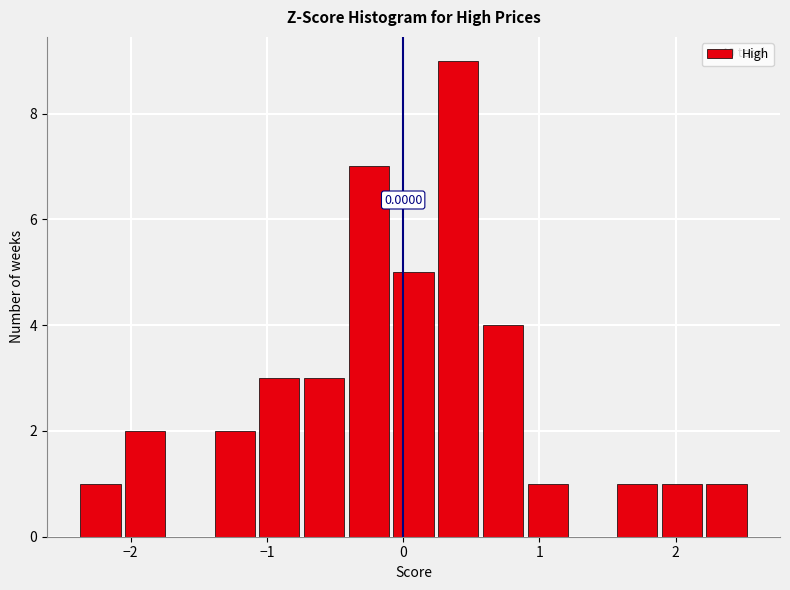

Around what value on the x-axis is the tallest bar? Give the approximate position of its centre, as read against the axis.

0.4